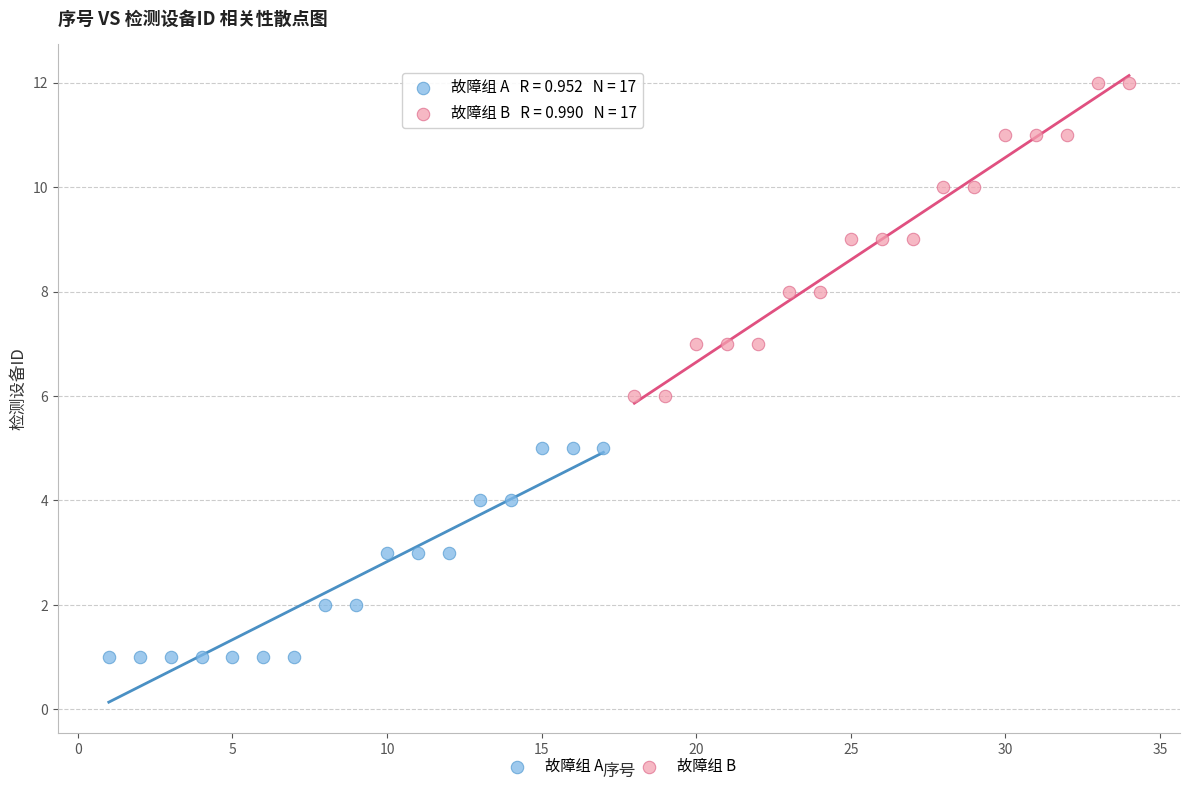

Which series contains the highest Y value?

故障组 B